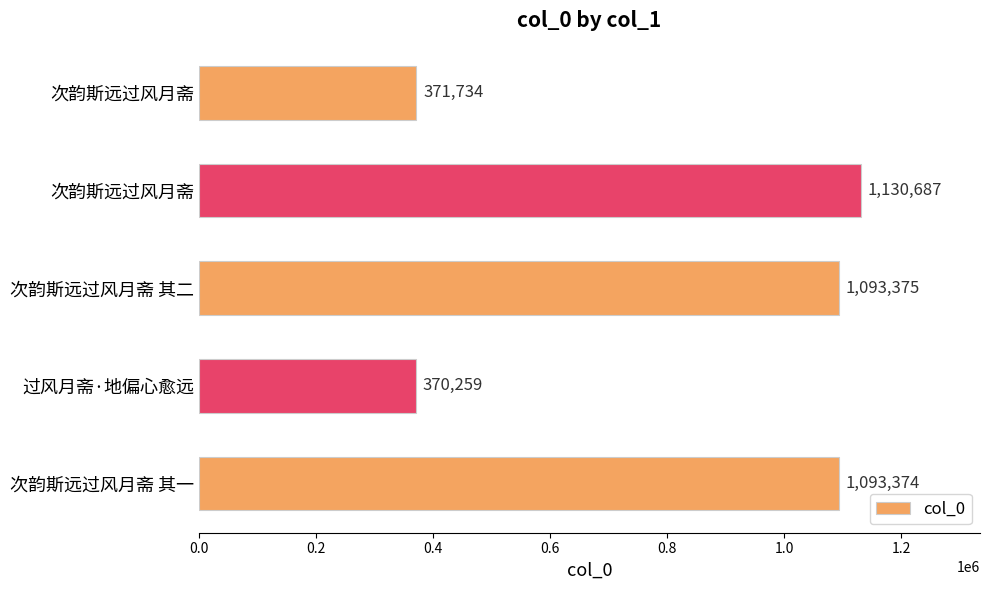

How many data points are less than 1093374?

2